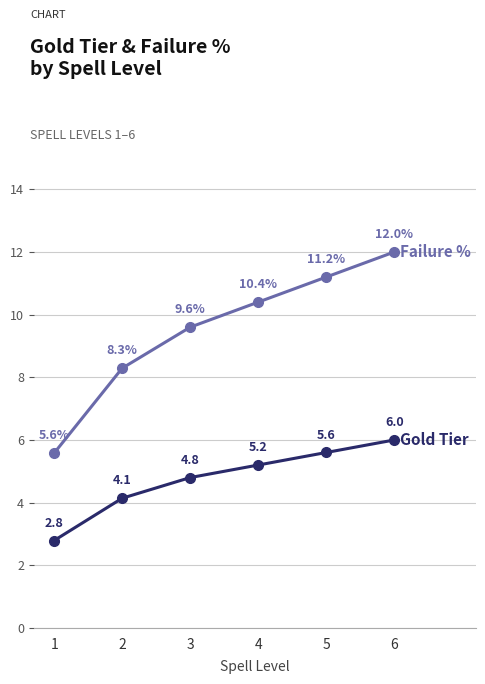

What is the smallest value displayed?

2.8